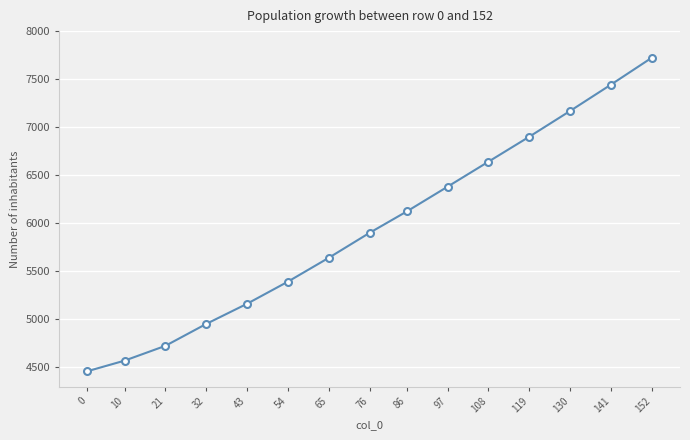

The chart shows a value of 7475 at 65. True or false?

False